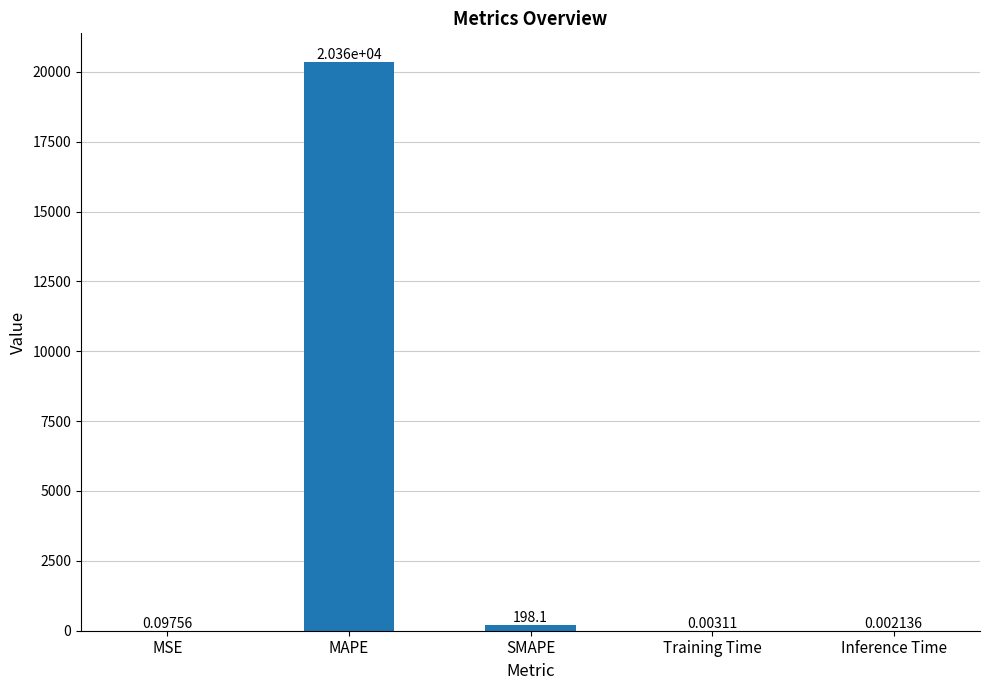

Which category has the highest value across all series?

MAPE